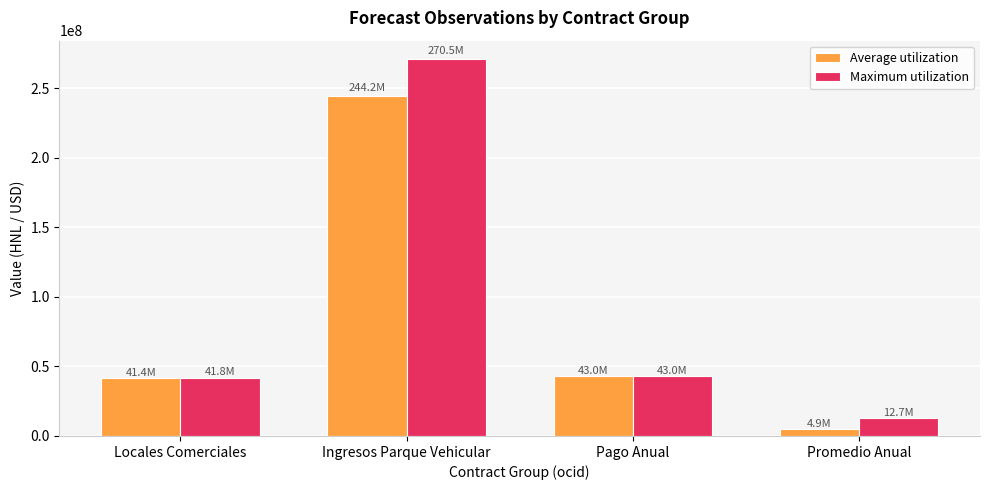

How many series are shown in this chart?

2